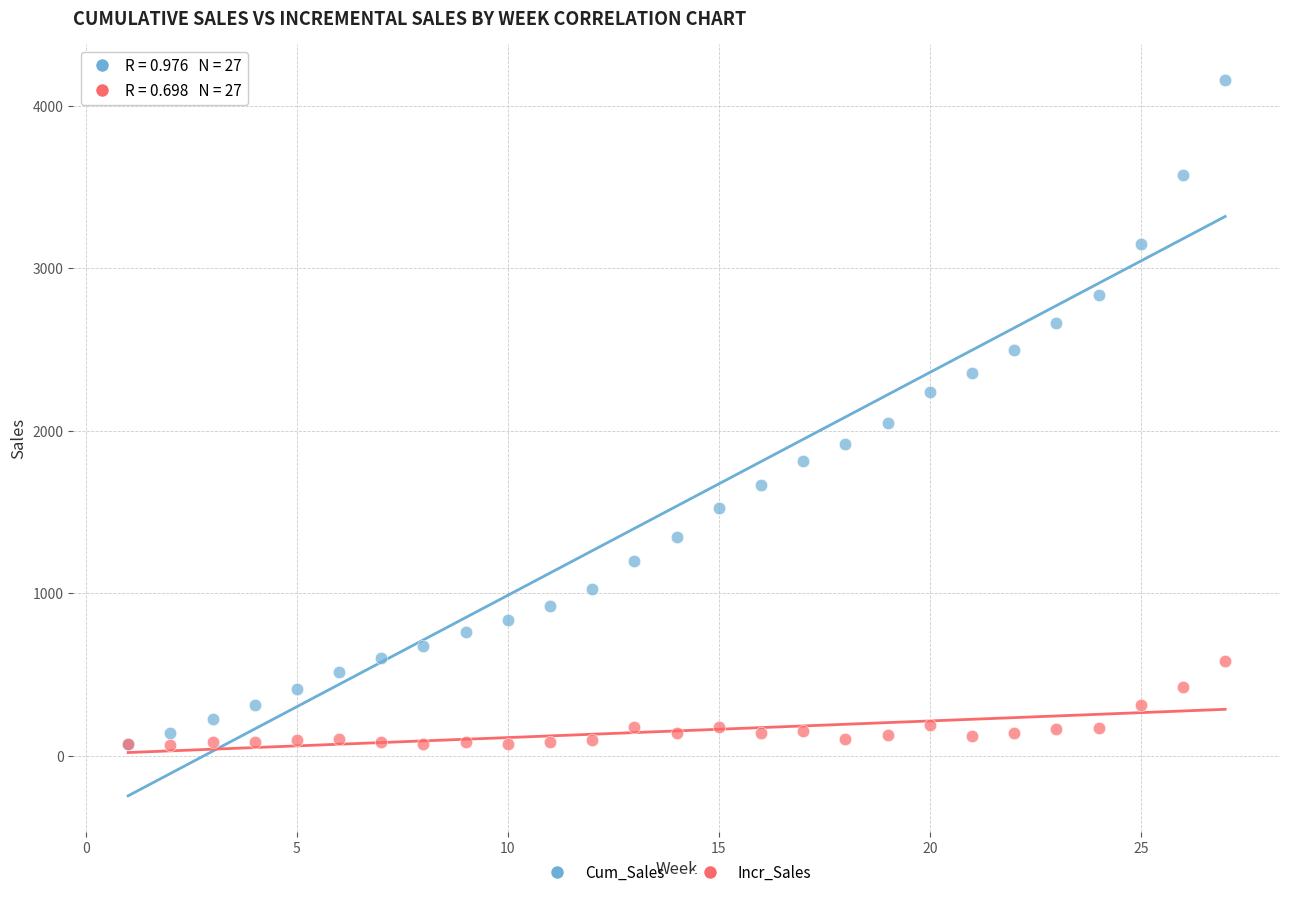

Across all series, what Y value is closest to 2114?

2049